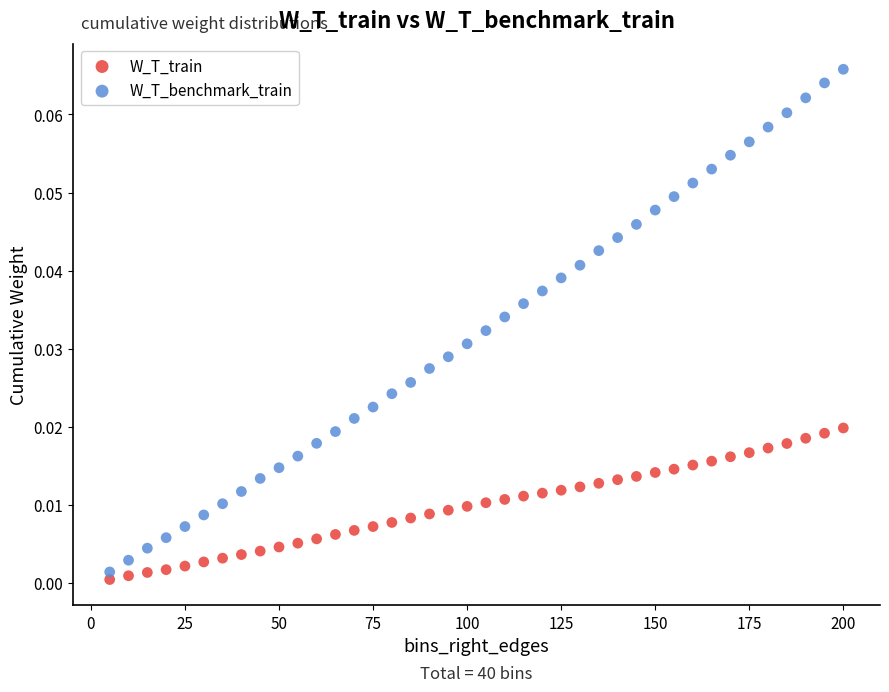

Which series reaches the maximum Y coordinate?

W_T_benchmark_train